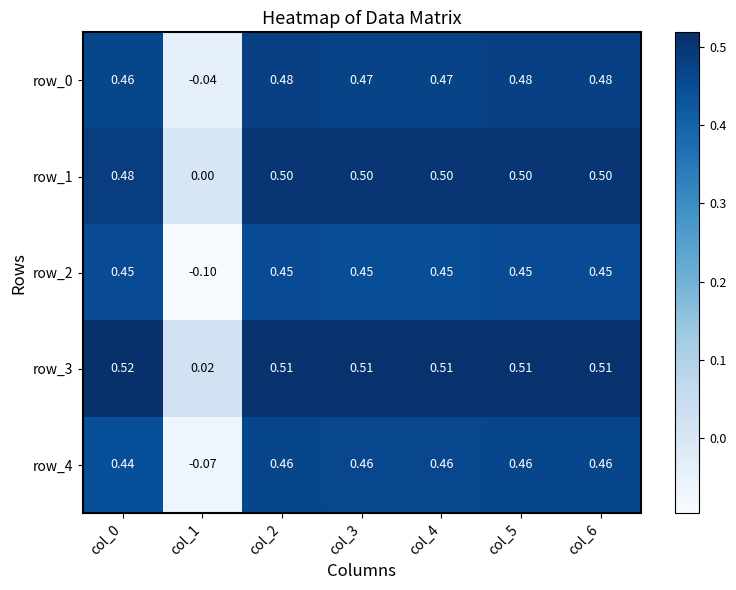

Count the number of data series in this chart.

5